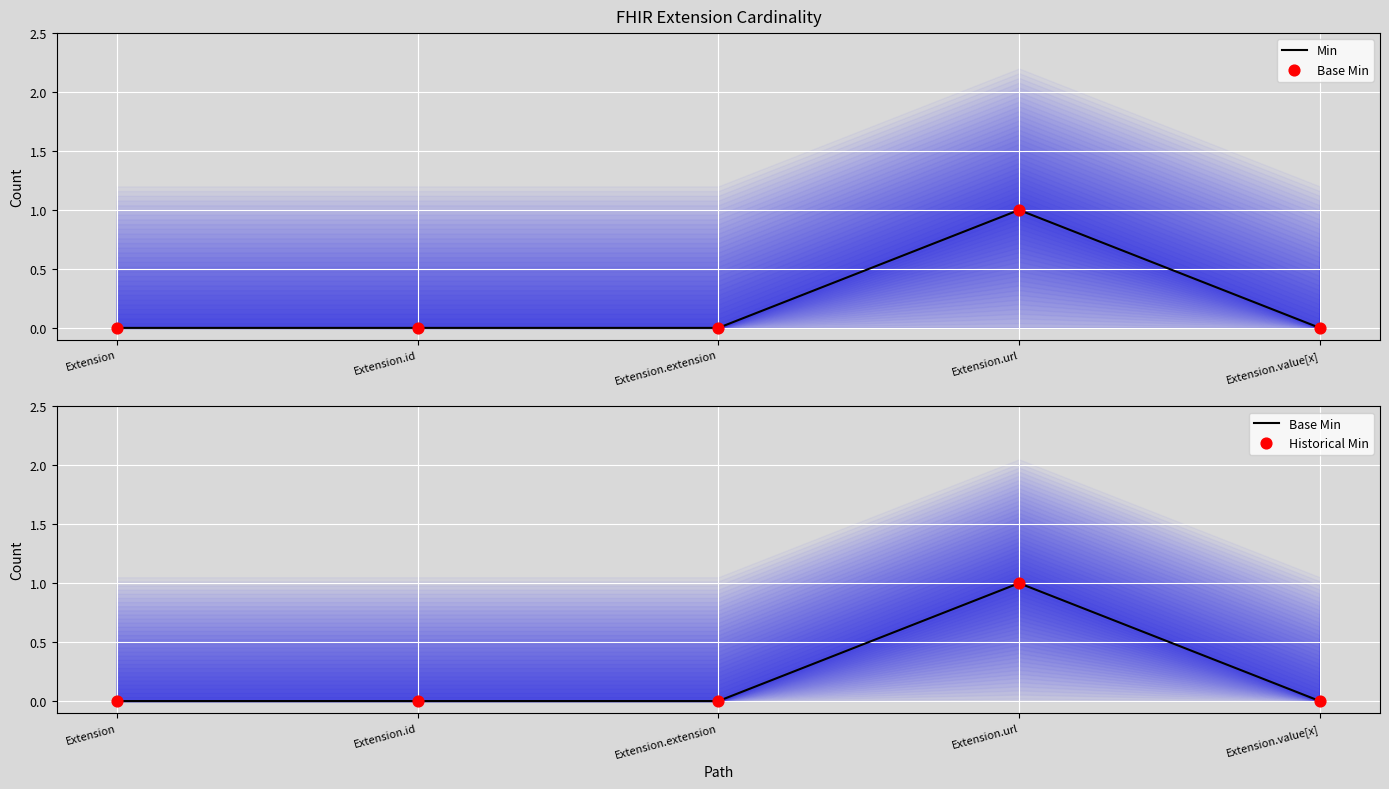

Which series has the largest total across all categories?

Min